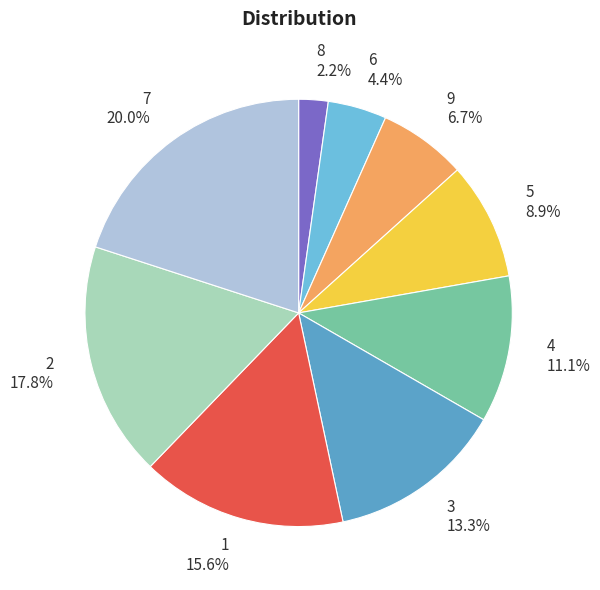

Rank the categories by value from highest to lowest.

7, 2, 1, 3, 4, 5, 9, 6, 8